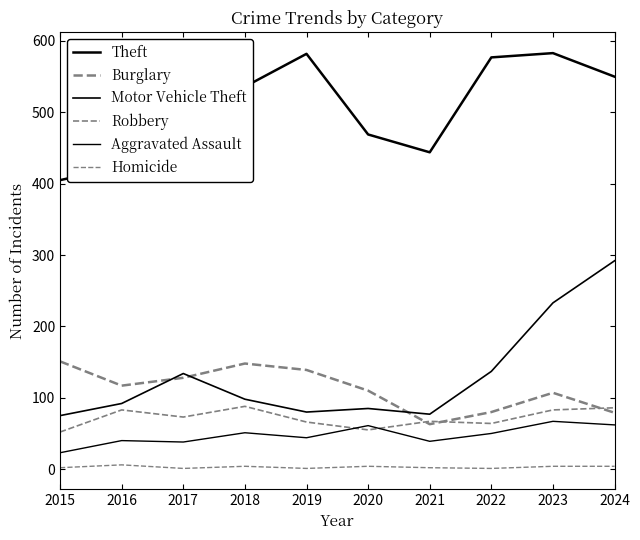

How many lines are shown in the chart?

6